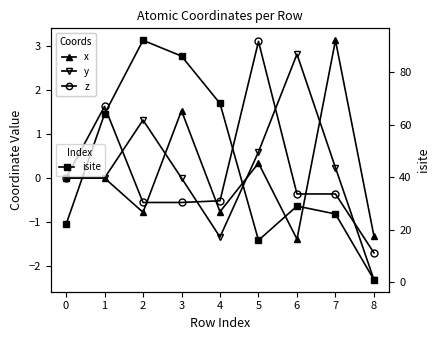

Rank the series at 3 from highest to lowest value.

isite, x, y, z